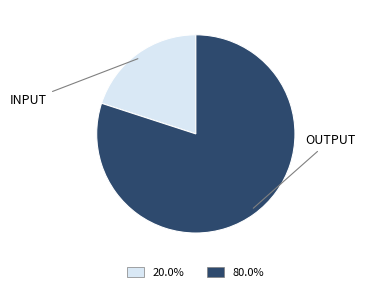

Is there a majority slice in this chart?

Yes